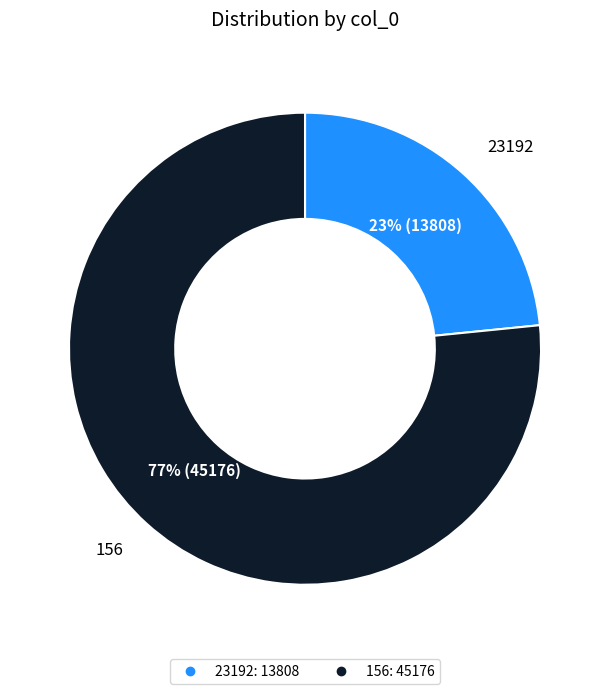

To the nearest percent, what is the average slice percentage?

50%